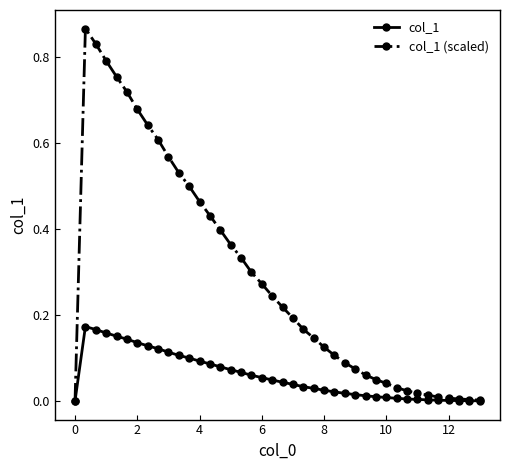

Which series has the largest range (max minus min)?

col_1 (scaled)